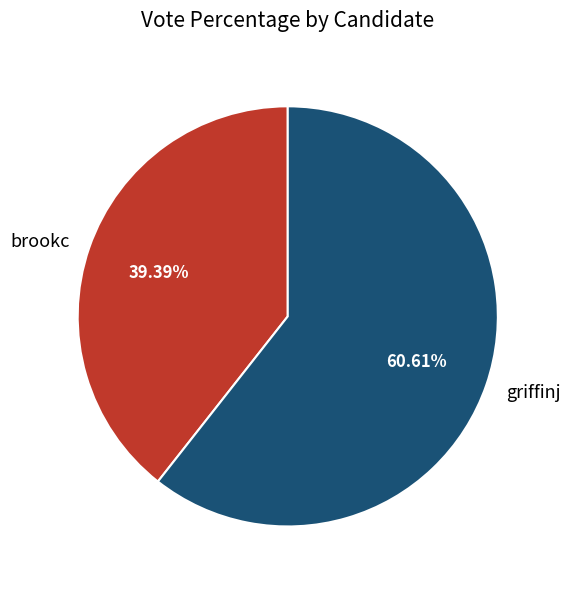

To the nearest percent, what is the combined percentage of griffinj and brookc?

100%